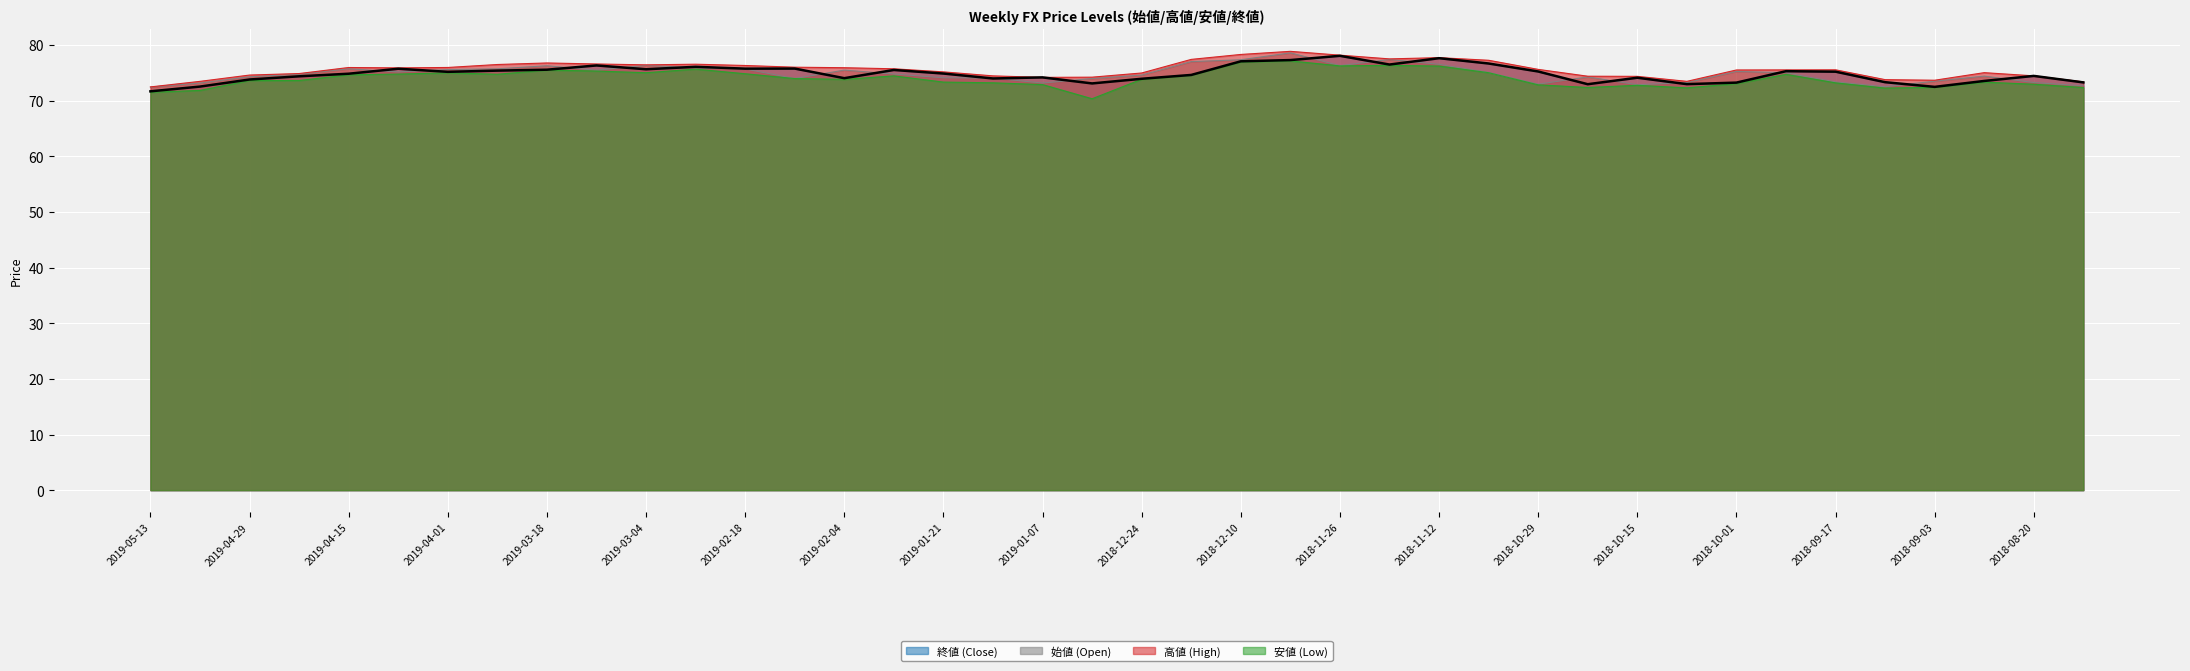

How many lines are shown in the chart?

4